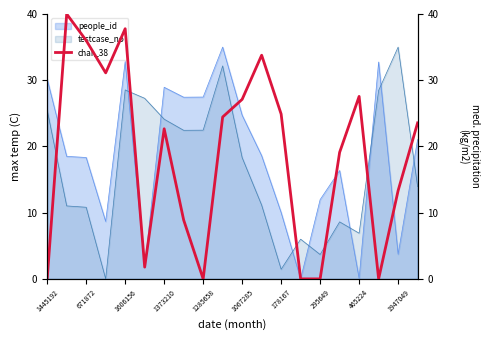

Which label corresponds to the smallest value in the chart?

1445192